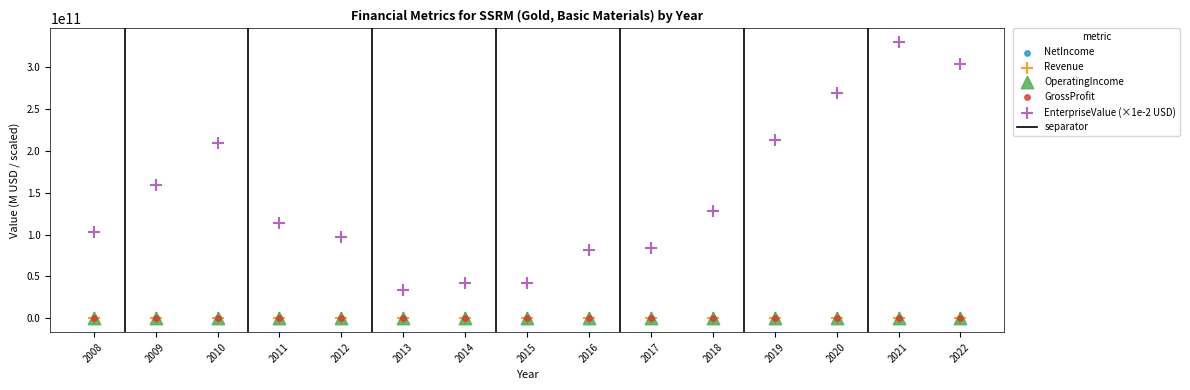

Which series reaches the maximum Y coordinate?

EnterpriseValue (×1e-2 USD)